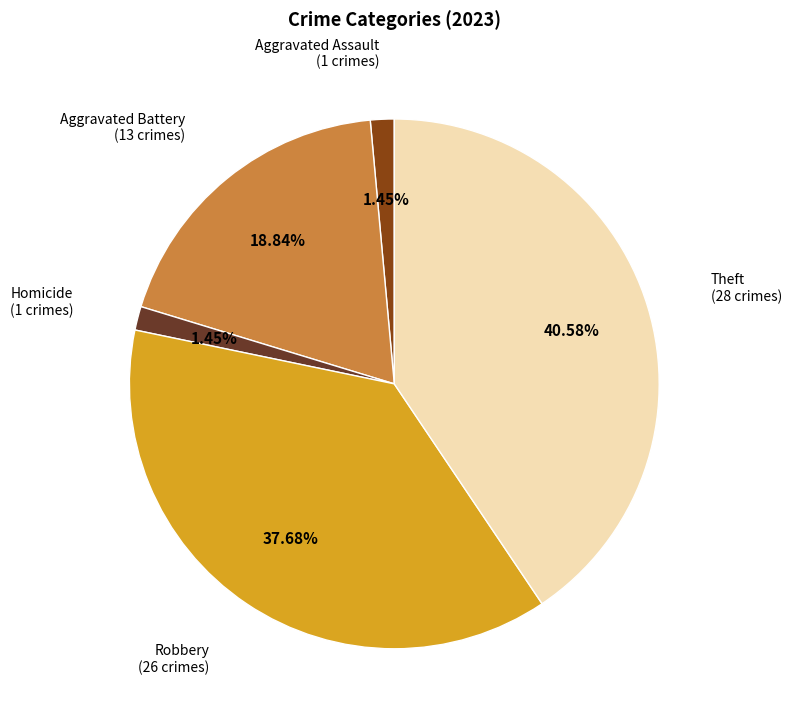

To the nearest percent, what is the combined percentage of Aggravated Battery and Theft?

59%